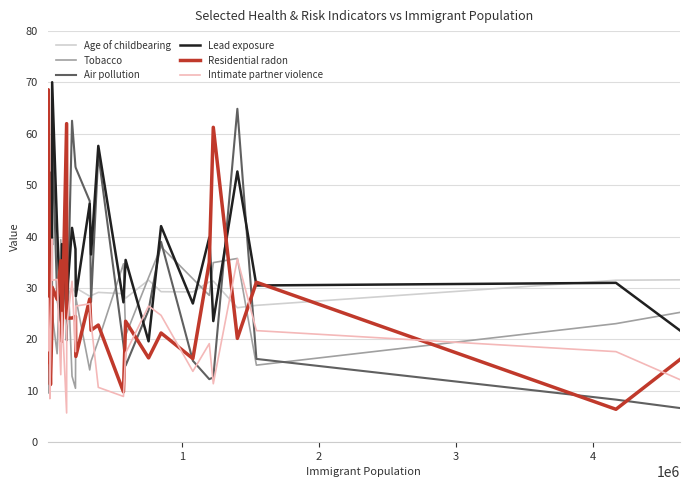

Which series has the widest spread of values?

Residential radon